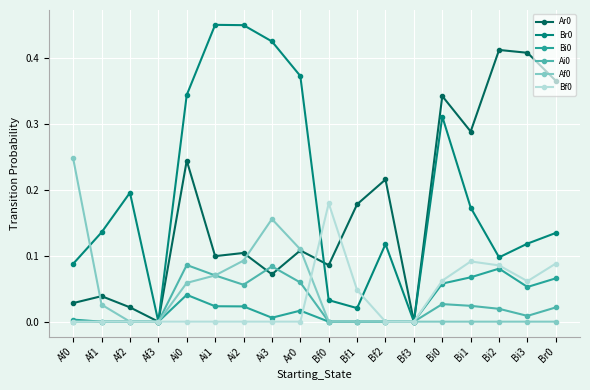

Is it true that Br0 equals 0.1 at Bi3?

True